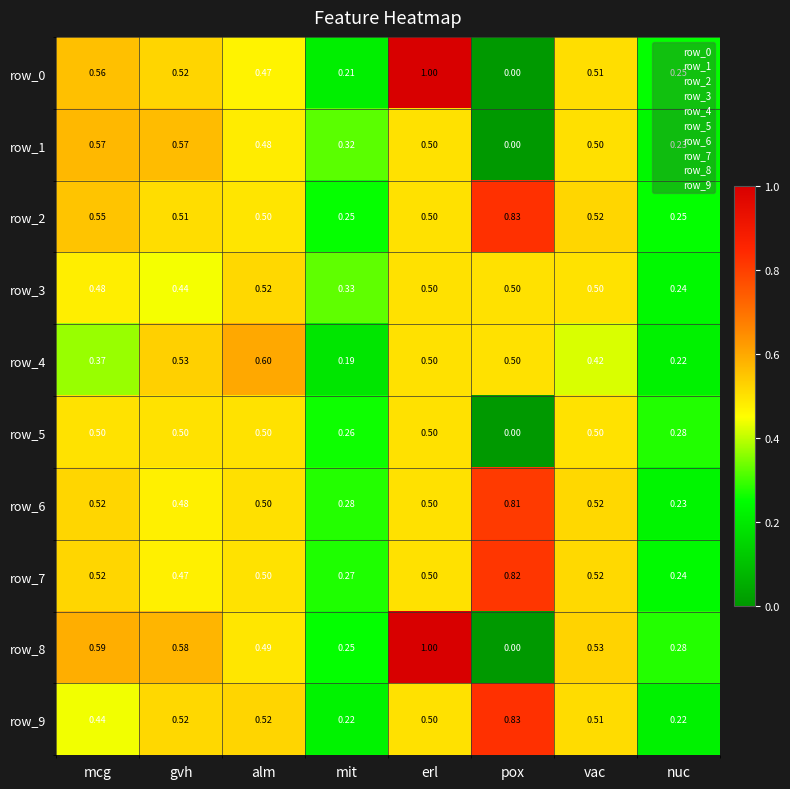

How many row_3 values are between 0 and 1?

8